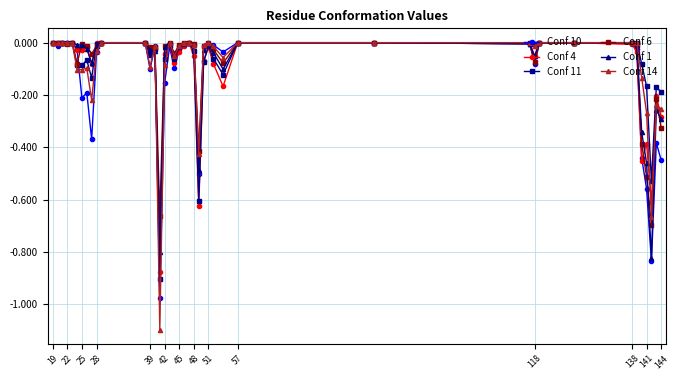

True or false: Conf 4 has more than 2 interior local peaks.

True